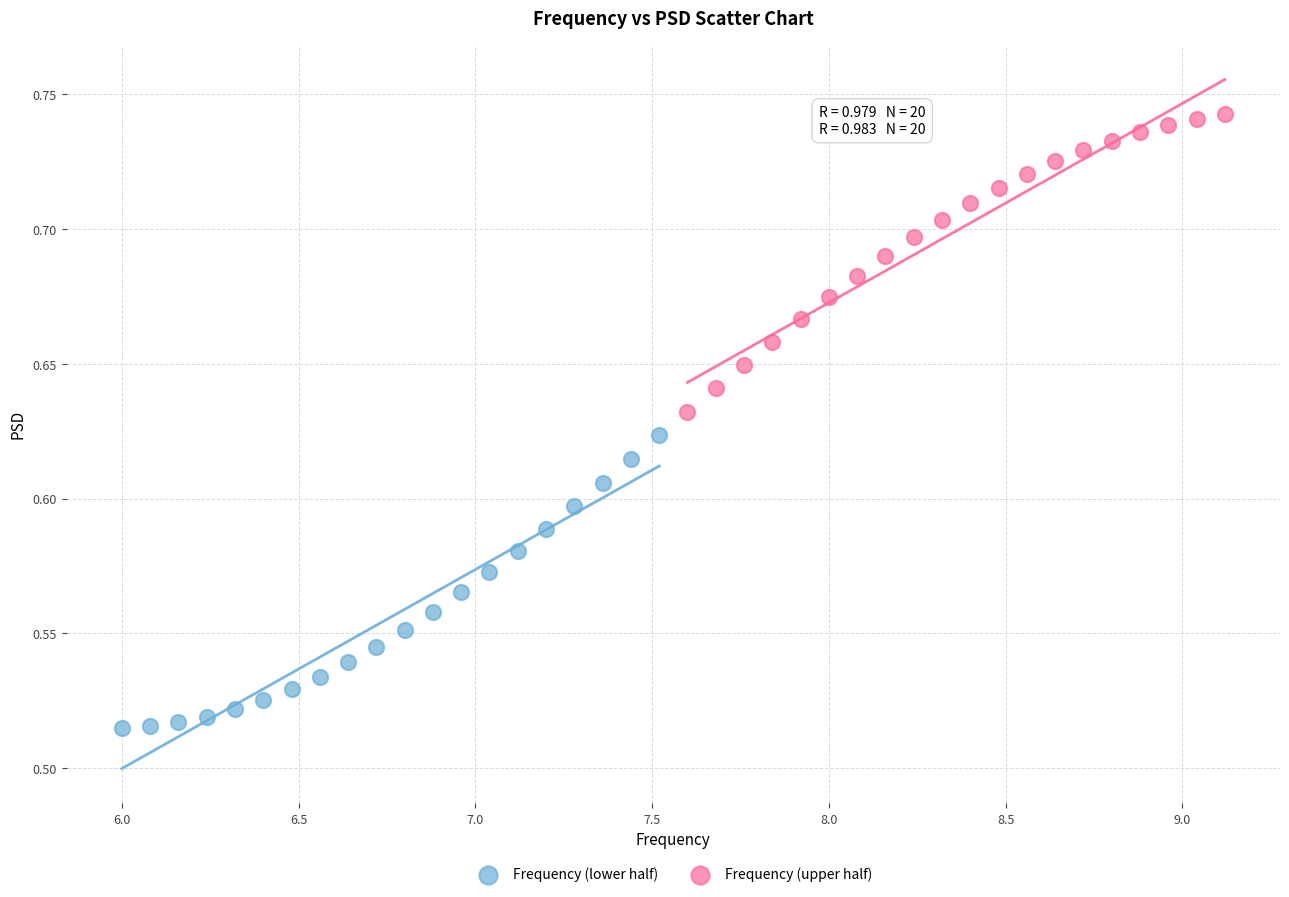

What are all the series names shown in the legend?

Frequency (lower half), Frequency (upper half)